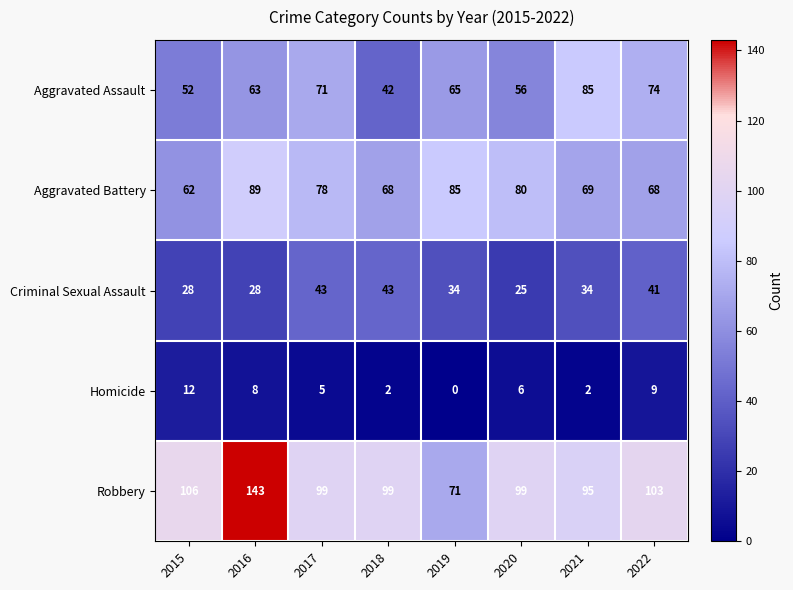

What is the maximum value shown in the chart?

143